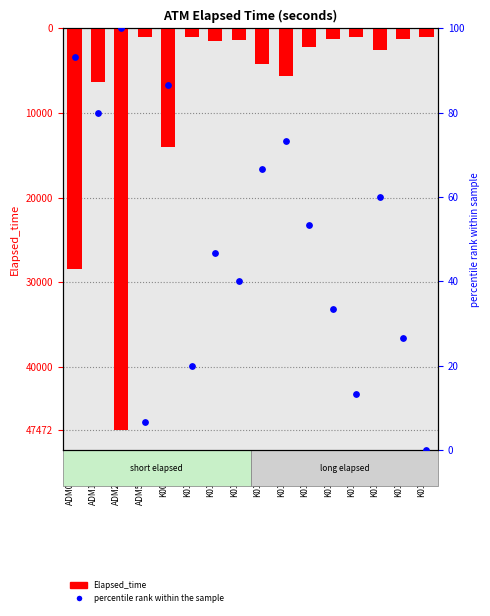

Which series has the widest spread of Y values?

Elapsed_time